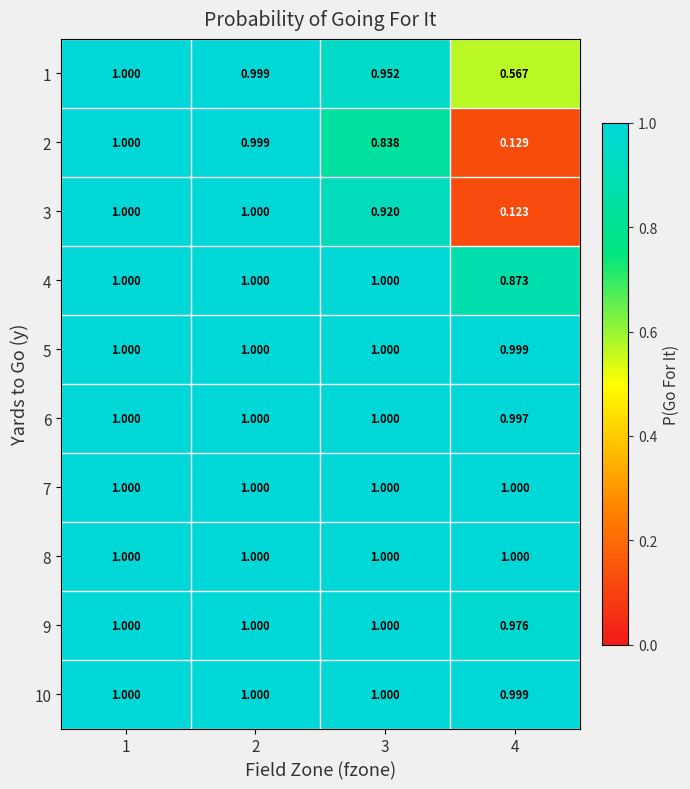

Is the value of 3 at 3 greater than the value of 5 at 3?

No